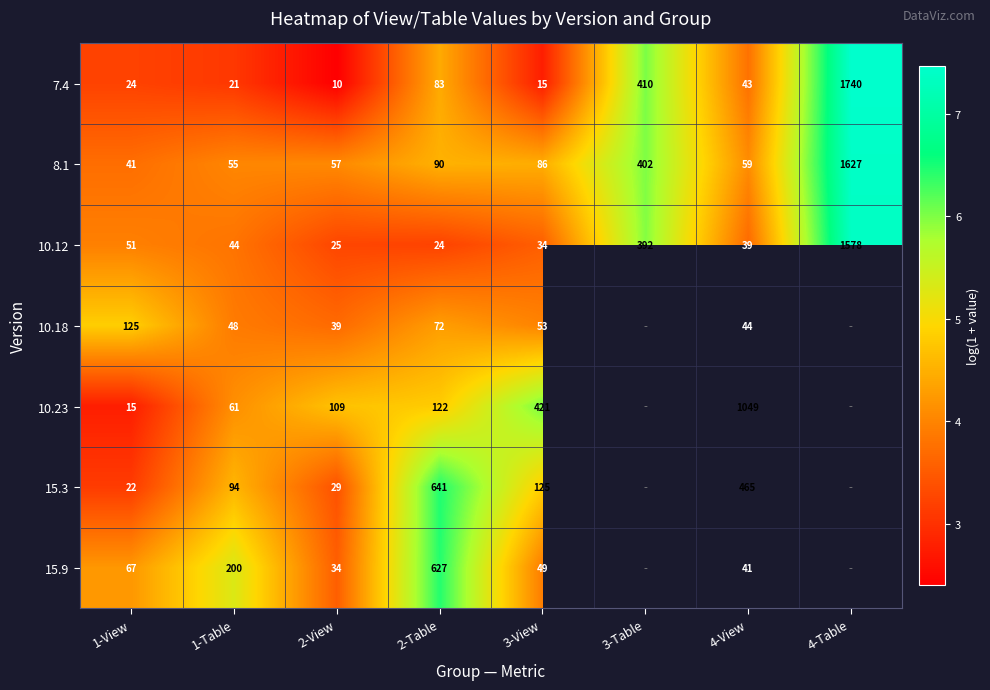

How many distinct data groups are displayed?

7